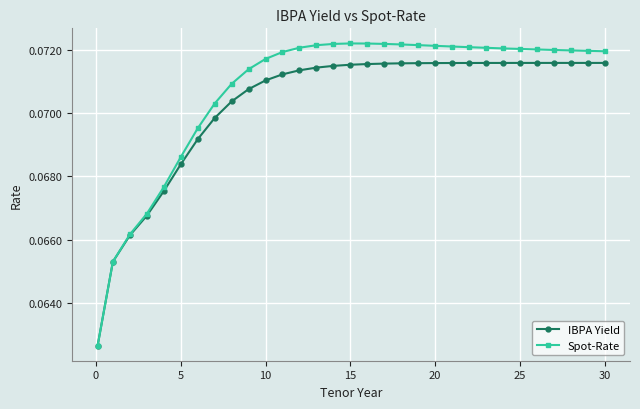

True or false: Spot-Rate has more than 0 interior local peaks.

True